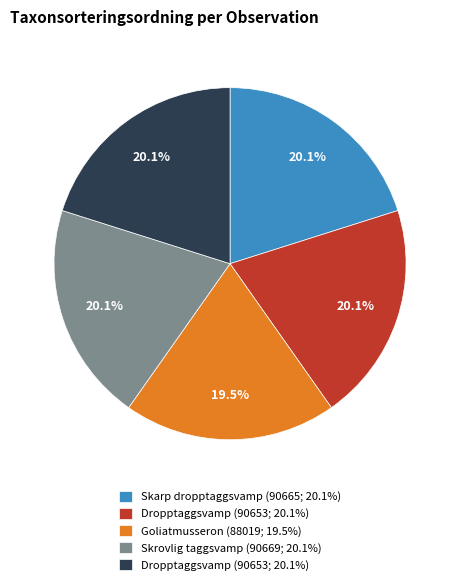

Does any single category account for the majority?

No